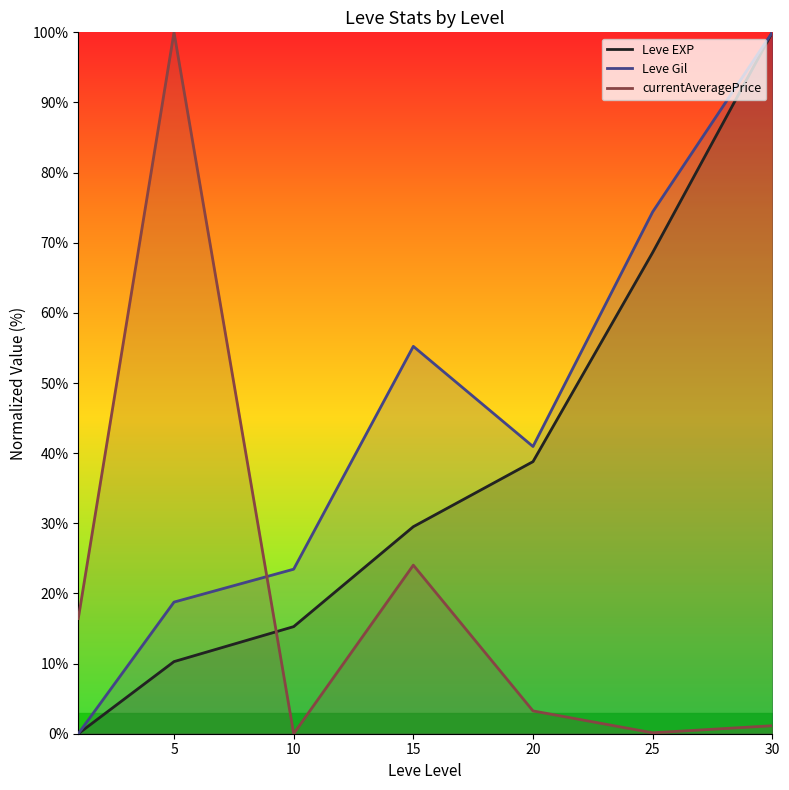

List the series in order of their overall mean, lowest first.

currentAveragePrice, Leve EXP, Leve Gil